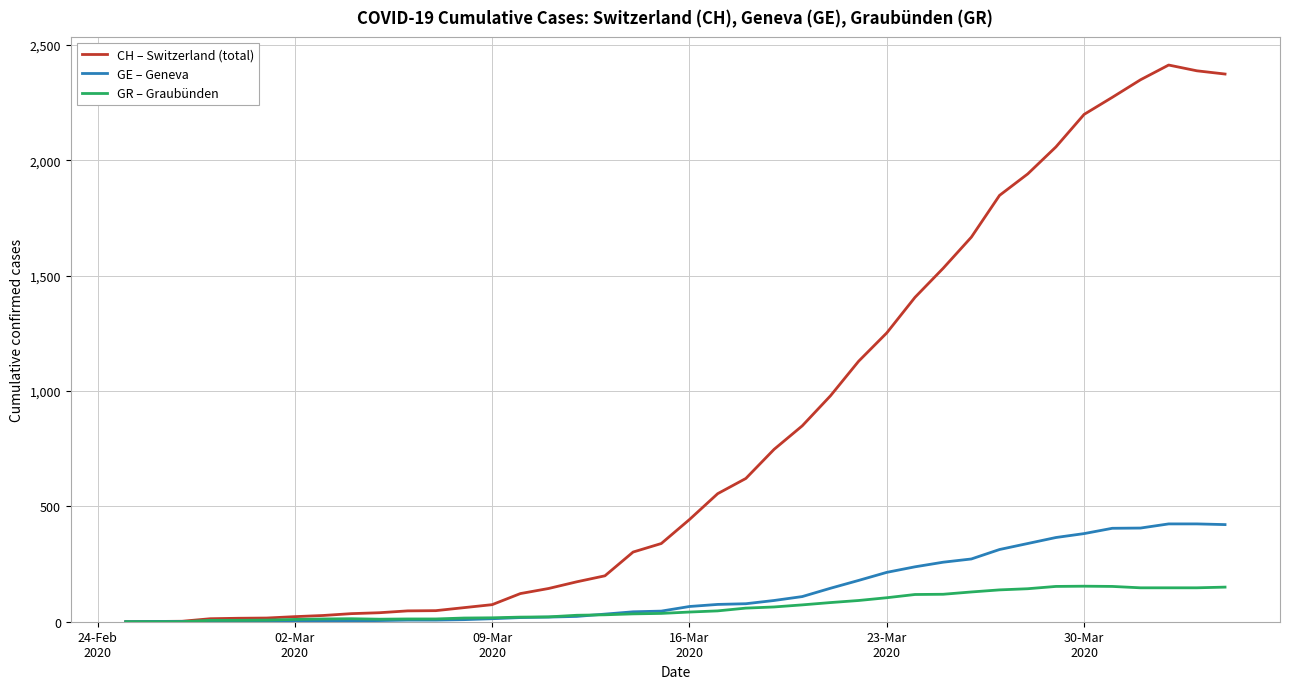

Rank the series by their maximum value, from lowest to highest.

GR – Graubünden, GE – Geneva, CH – Switzerland (total)